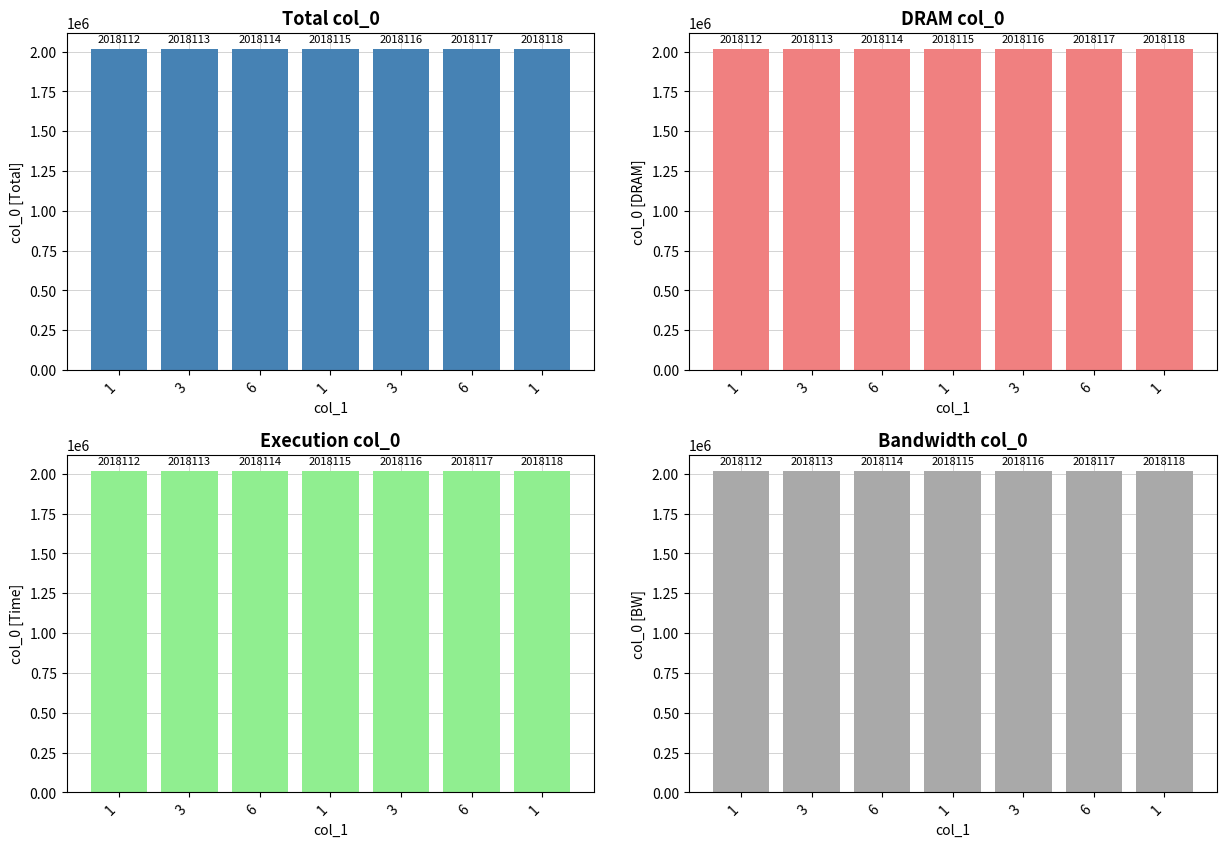

Are the bars horizontal?

No